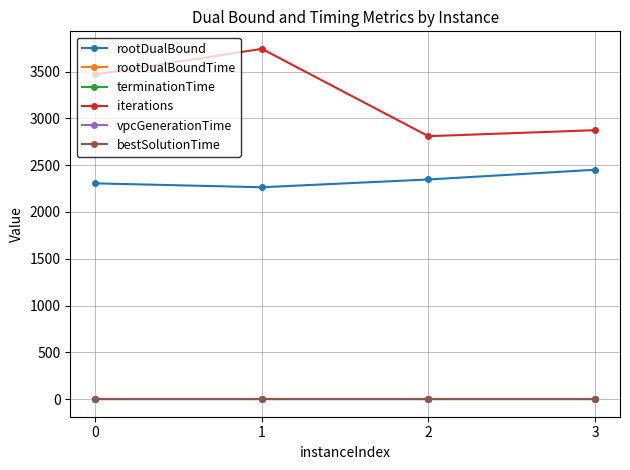

Is it true that rootDualBoundTime equals 1.6 at 2?

True